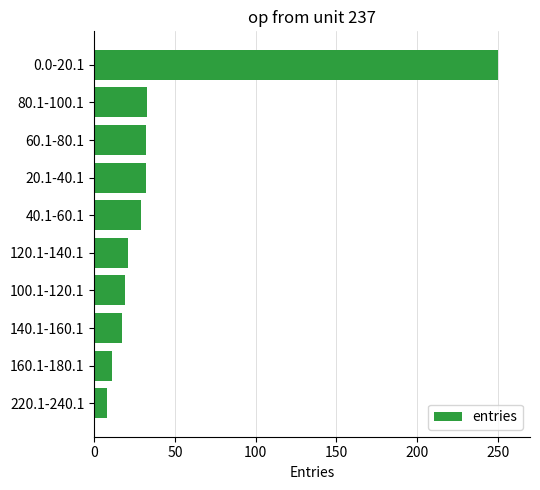

How many bars are there in total?

10